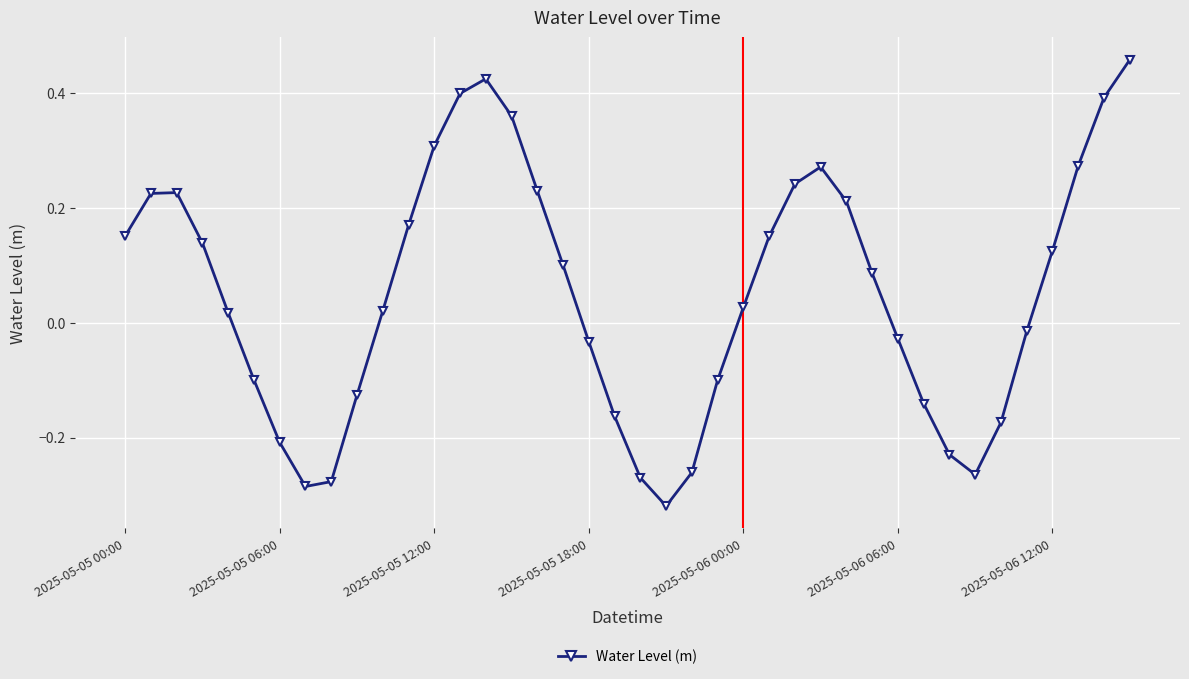

What is the difference between the maximum and minimum values?

0.8